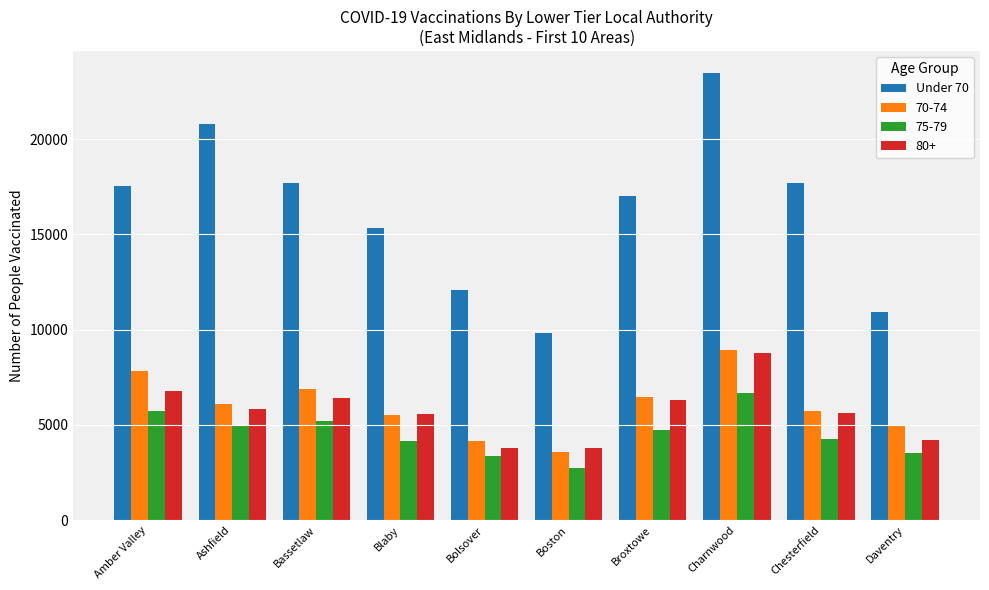

What is the label of the 5th bar from the left?

Bolsover